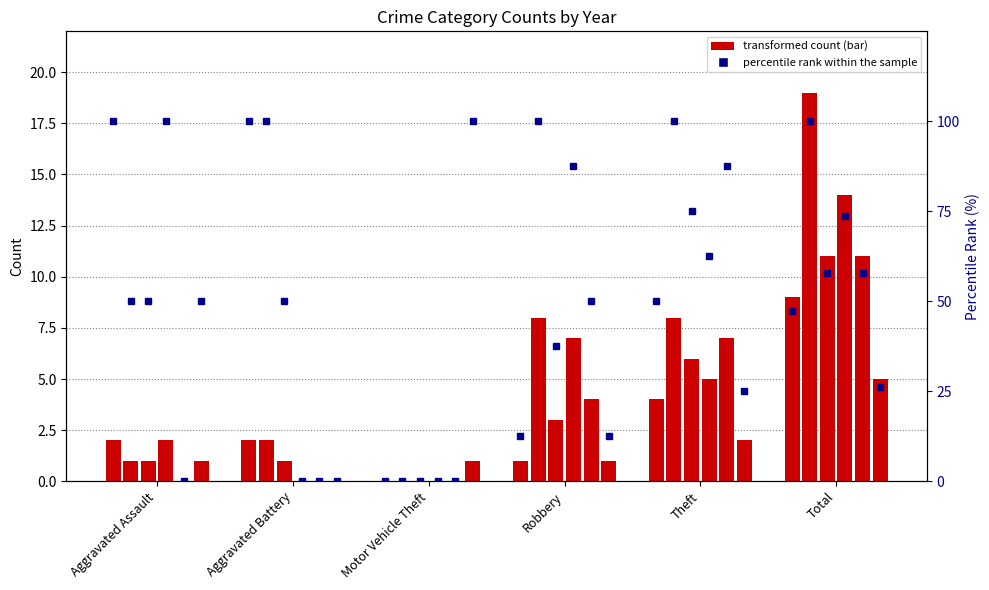

At which category is the sum across all series the highest?

Total